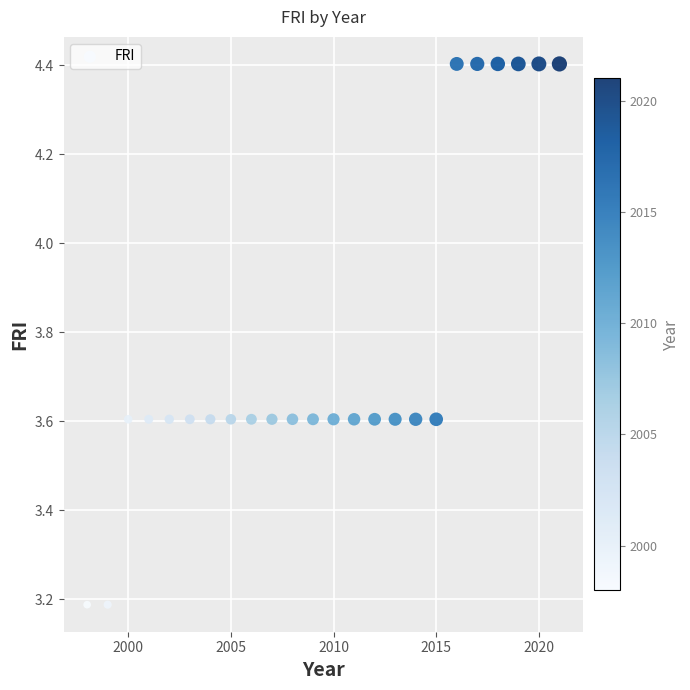

What is the range of X values (max minus min)?

23.0